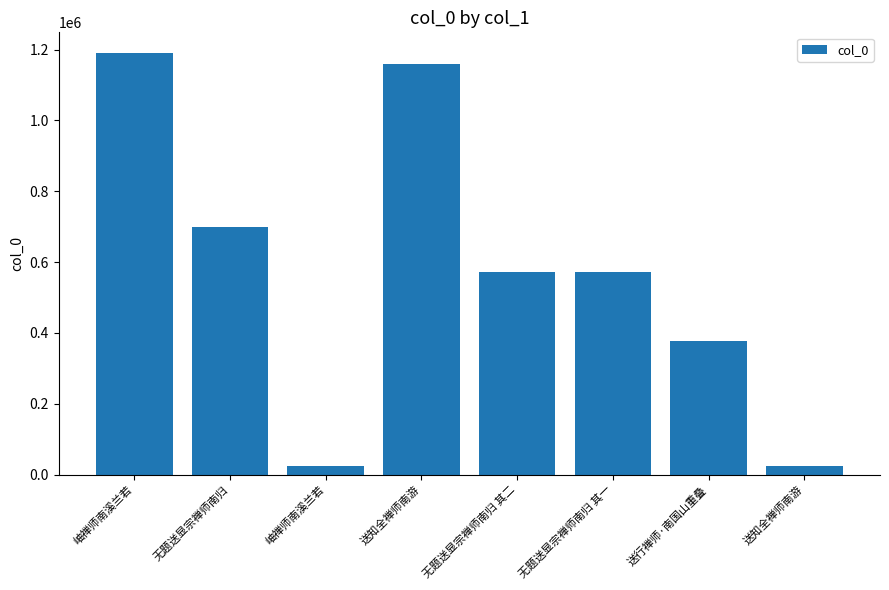

How many distinct data groups are displayed?

1